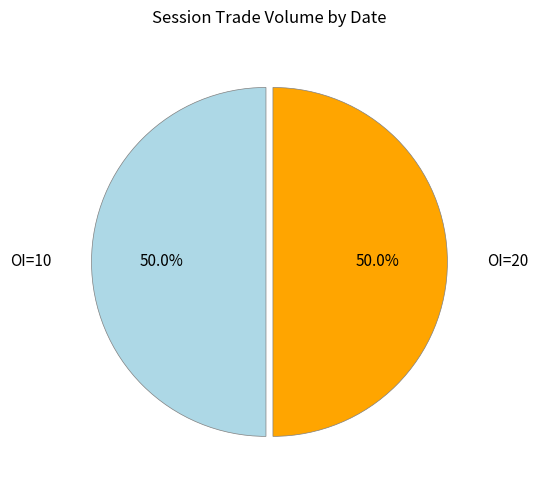

What portion of the pie excludes OI=10?

50.0%